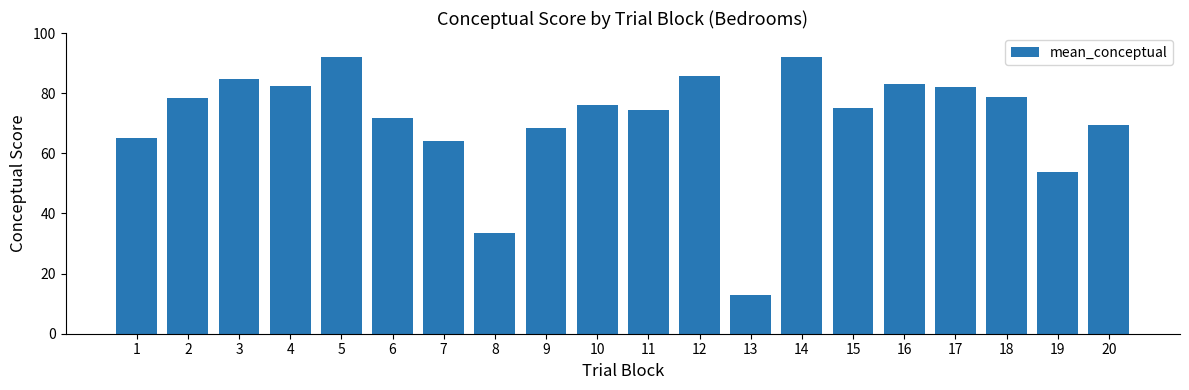

What is the minimum value shown in the chart?

12.9